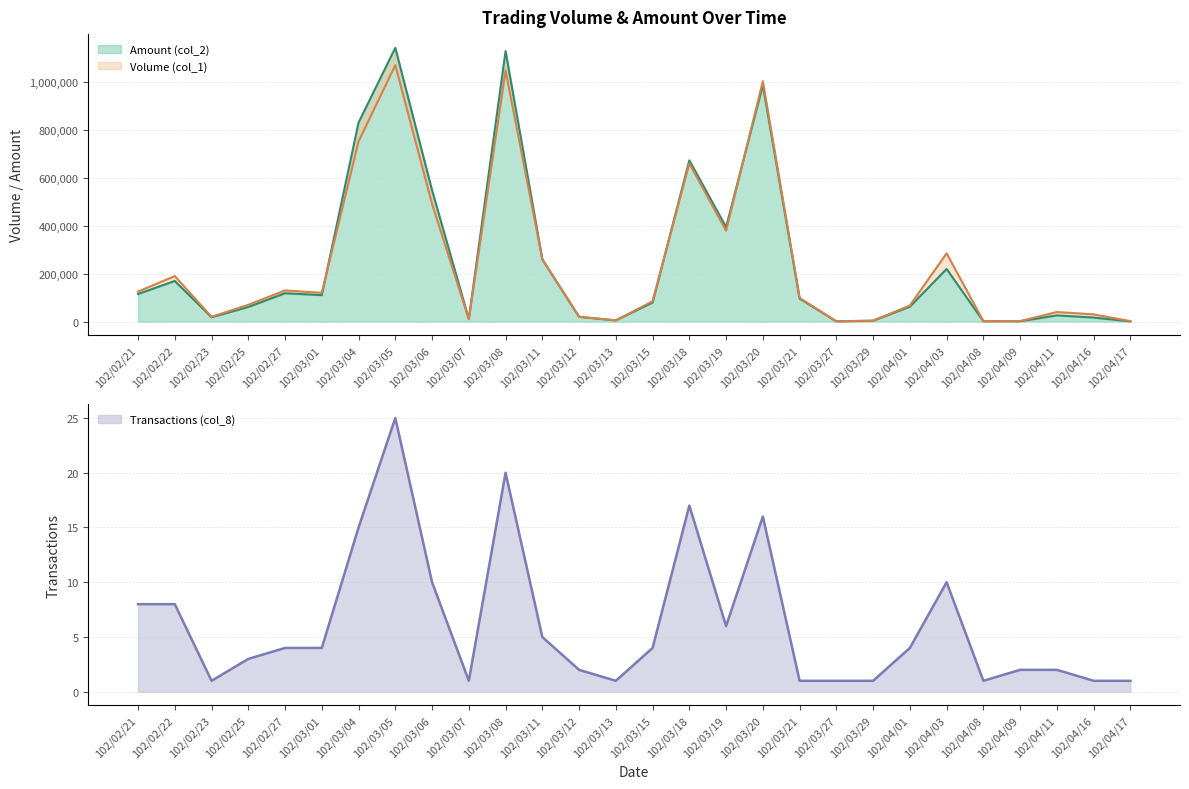

At how many categories does at least one series exceed 470069?

6